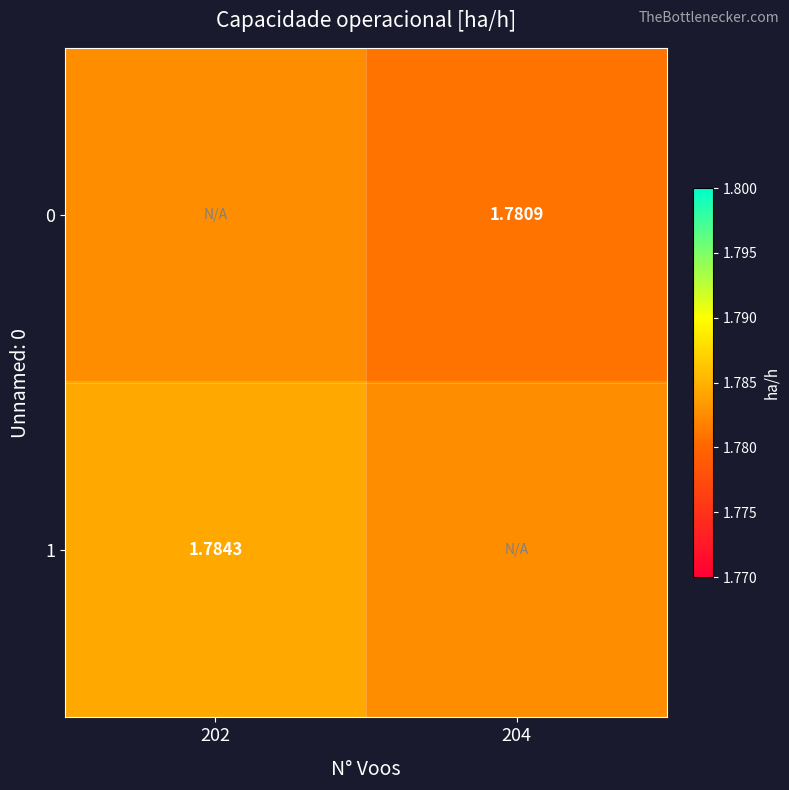

Is the value of 0 at 204 greater than the value of 1 at 202?

No